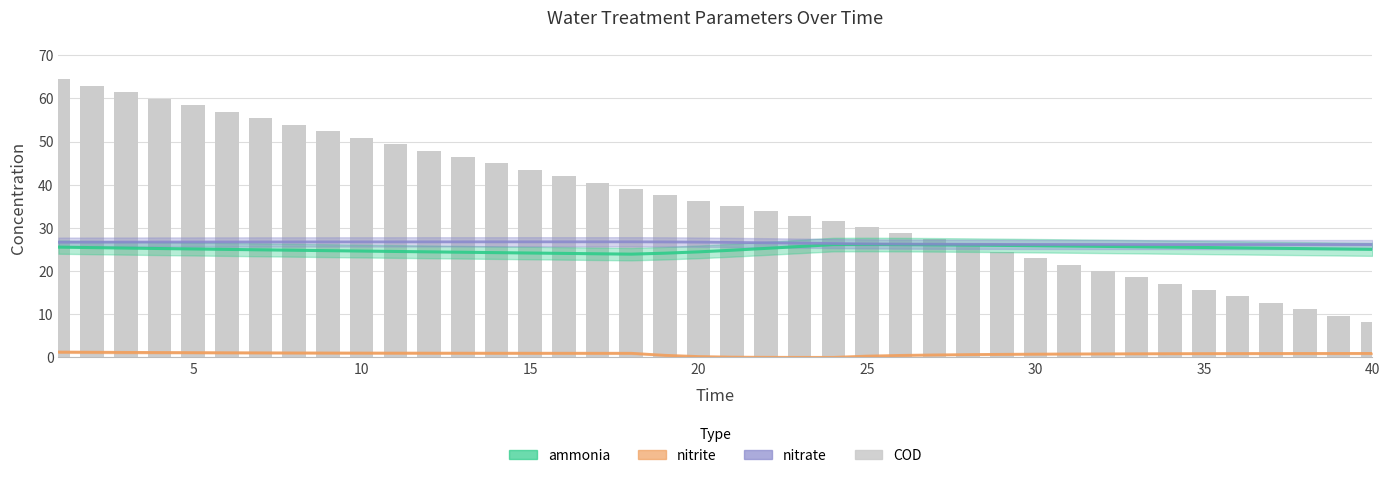

Are the bars horizontal?

No